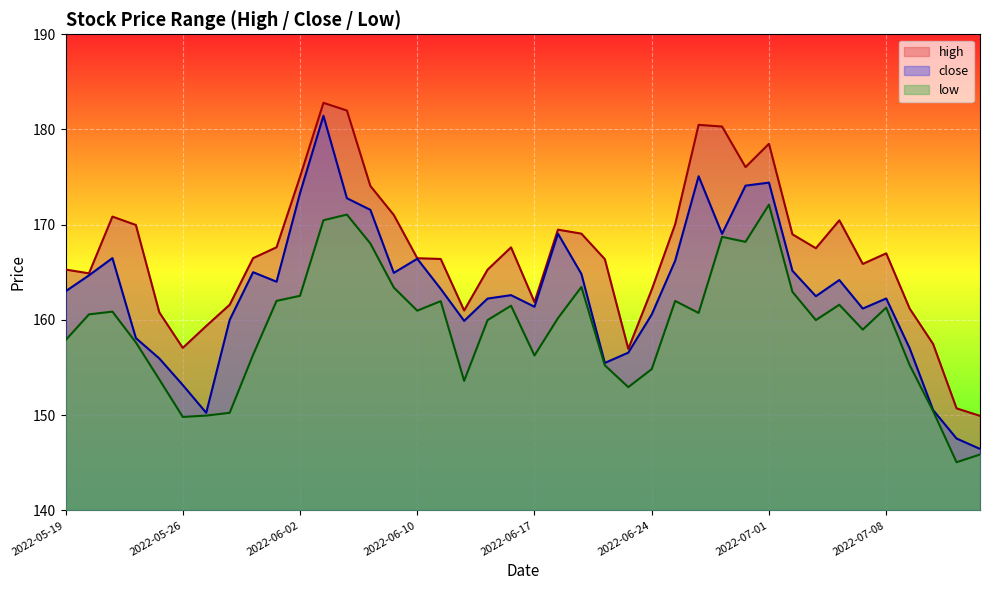

True or false: high has a value of 293.1 at 2022-05-31.

False